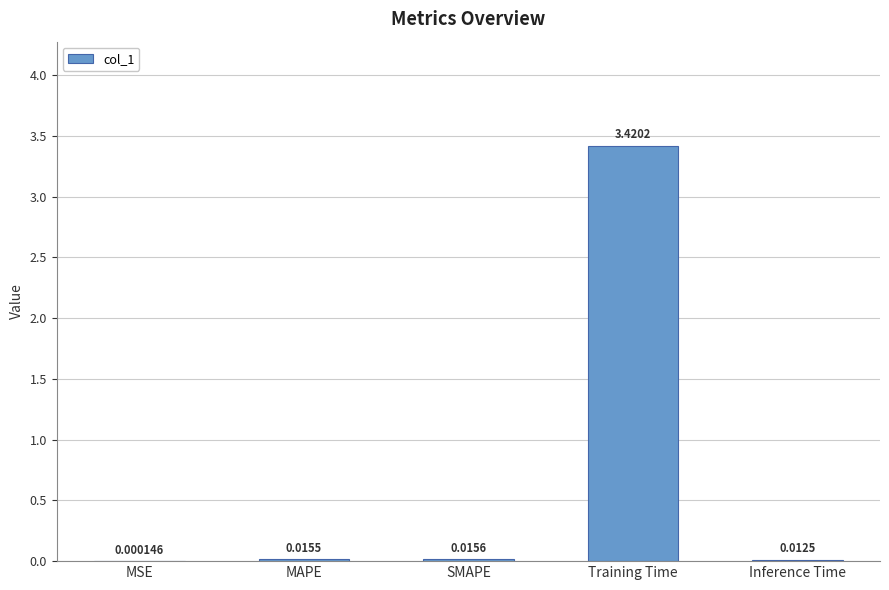

What is the sum of all values?

3.5